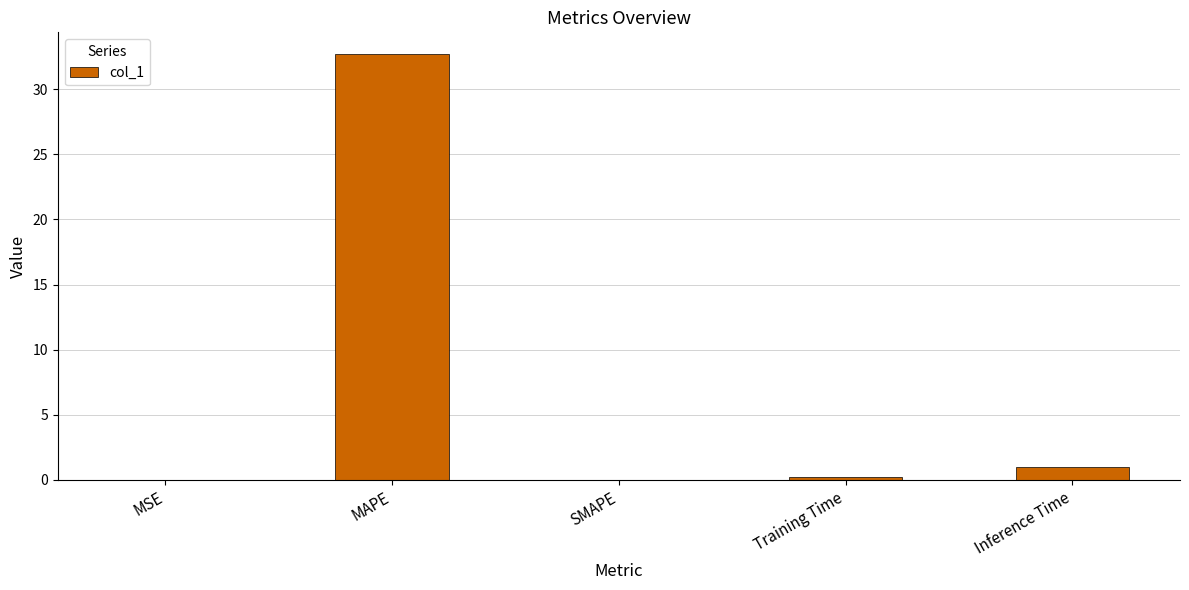

Read the value at Inference Time.

1.0